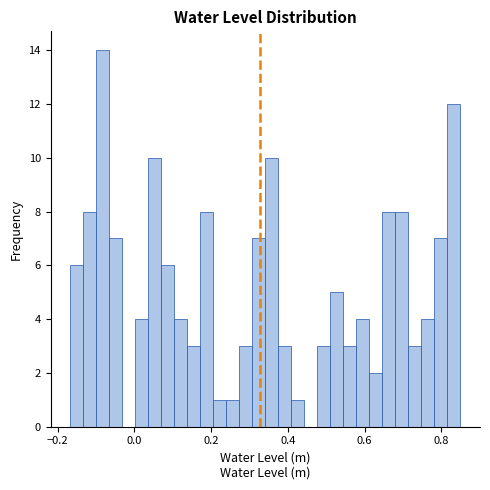

Around what value on the x-axis is the tallest bar? Give the approximate position of its centre, as read against the axis.

-0.08